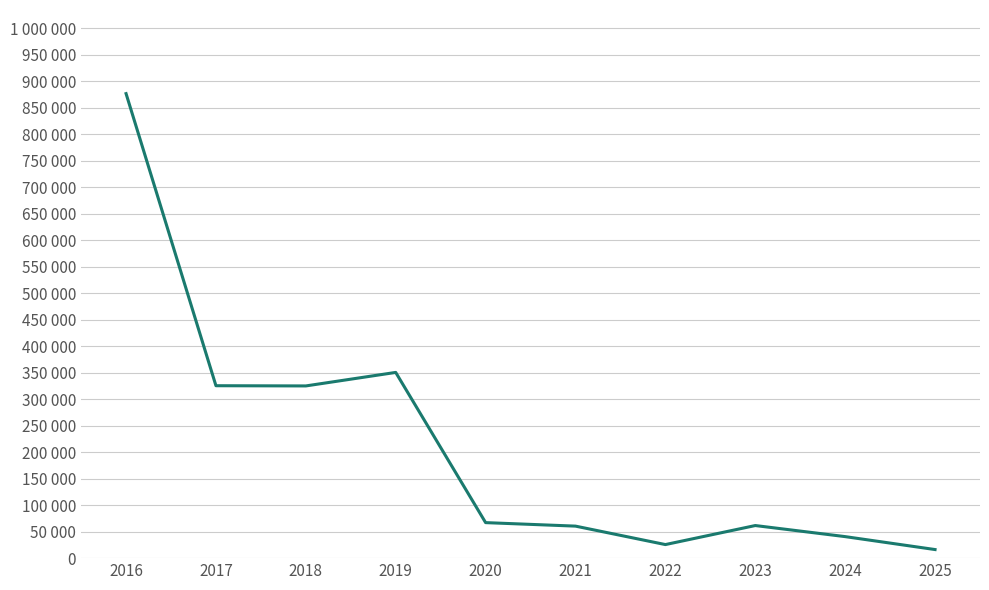

Approximately how many times larger is the value at 2019 compared to 2018?

1.1